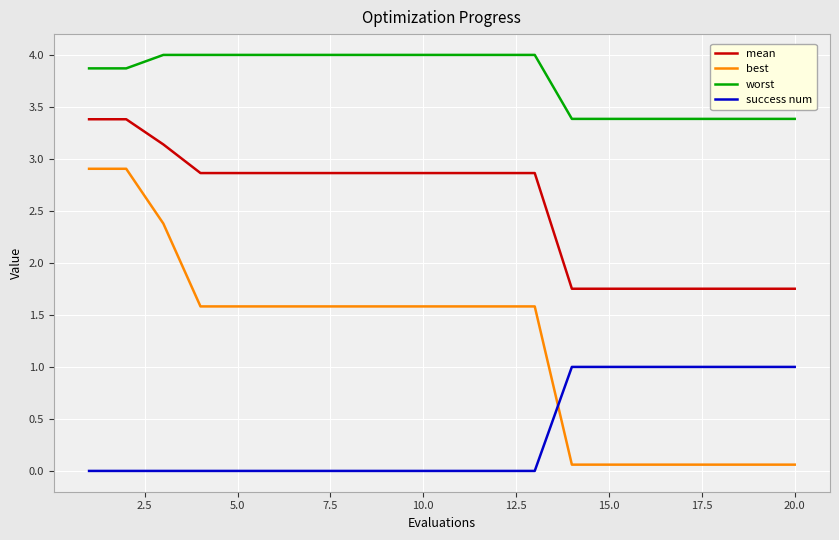

Rank the series by their average value, from lowest to highest.

success num, best, mean, worst